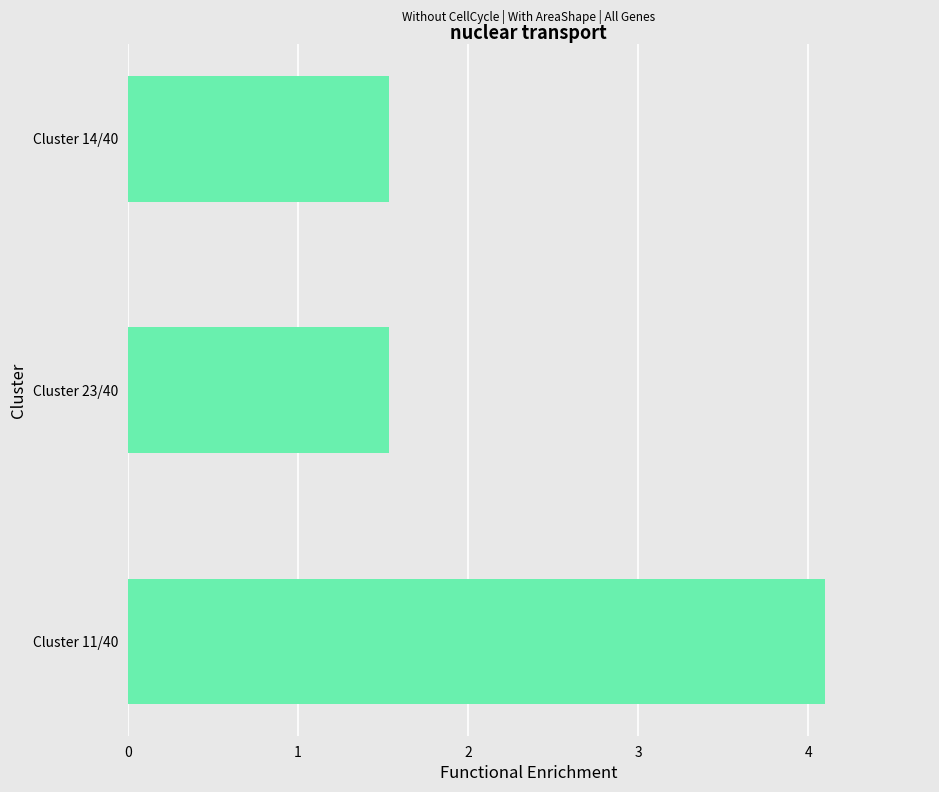

What is the sum of all values?

7.2